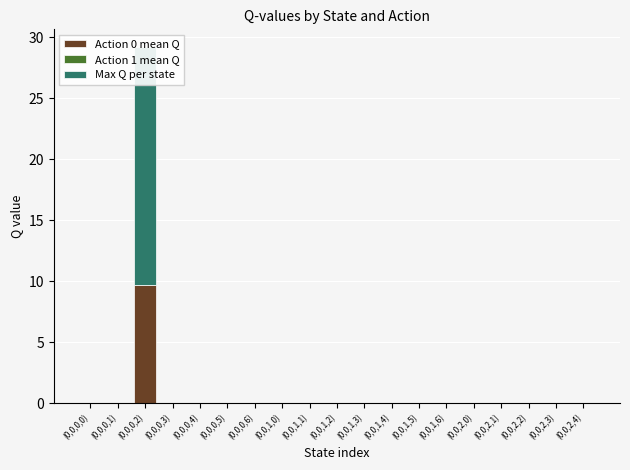

The Action 1 mean Q series shows 0.0 at (0,0,2,3). True or false?

True